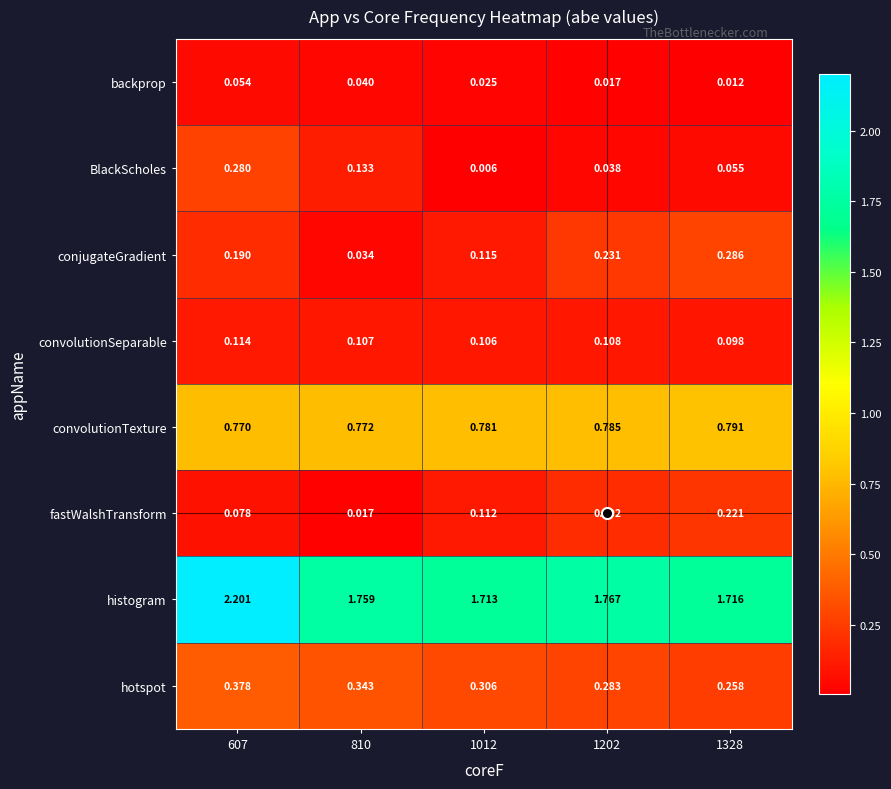

Which series changed the most between 607 and 810?

histogram